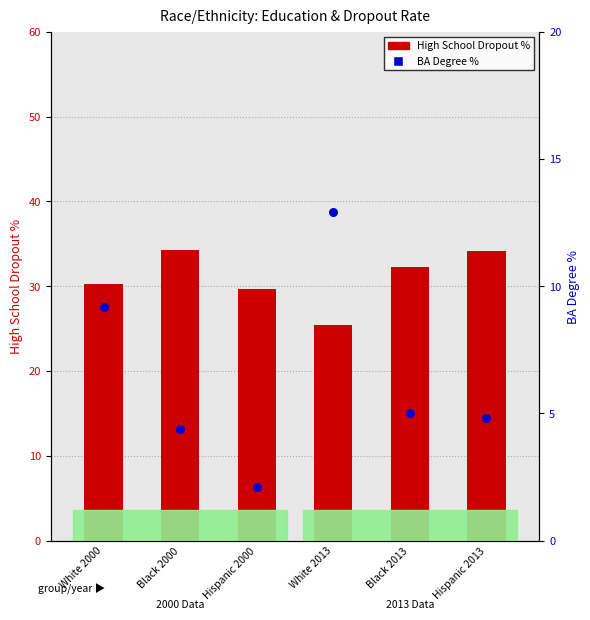

Which series has the widest spread of Y values?

PercentageBA